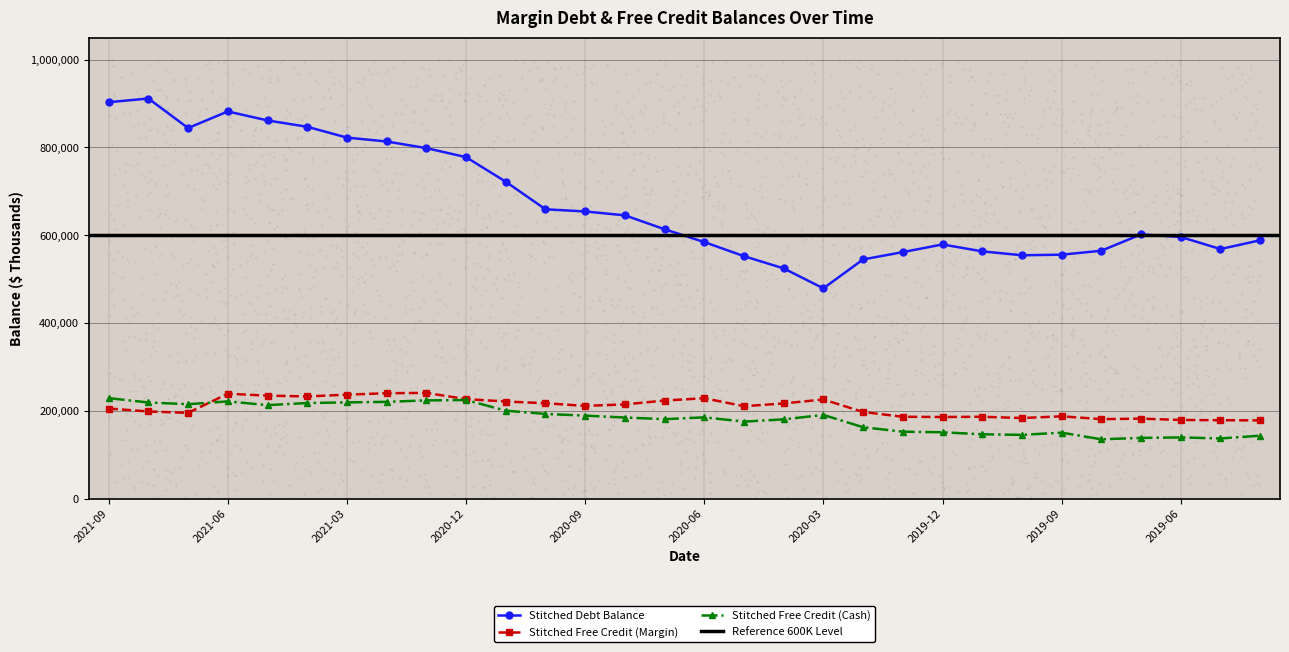

What is the total value across all series at 2020-10?

1070345